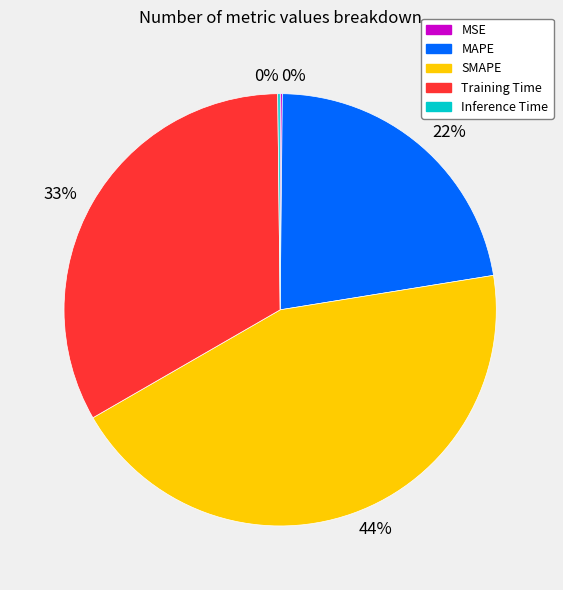

Does any single category account for the majority?

No